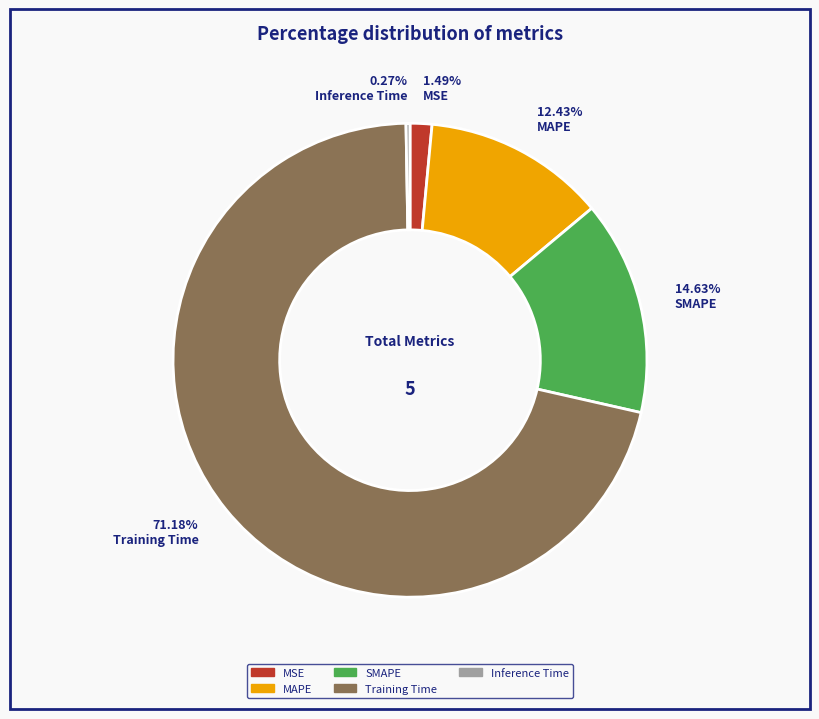

To the nearest percent, what is the average slice percentage?

20%